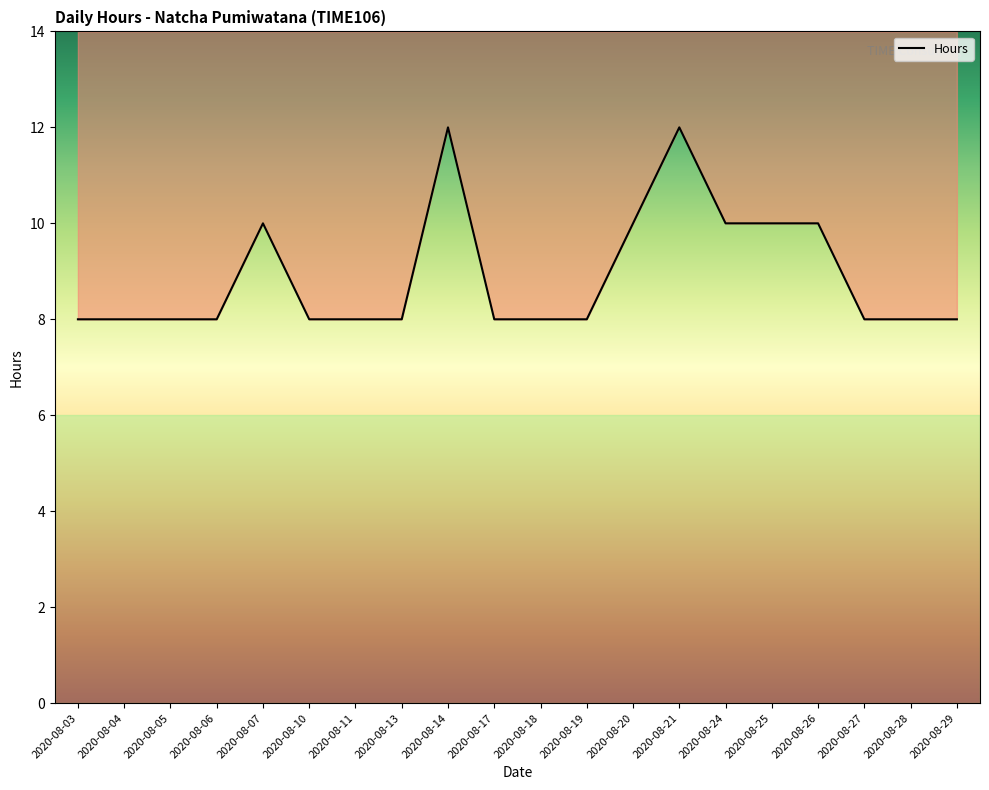

What is the ratio of the value at 2020-08-11 to the value at 2020-08-27?

1.0